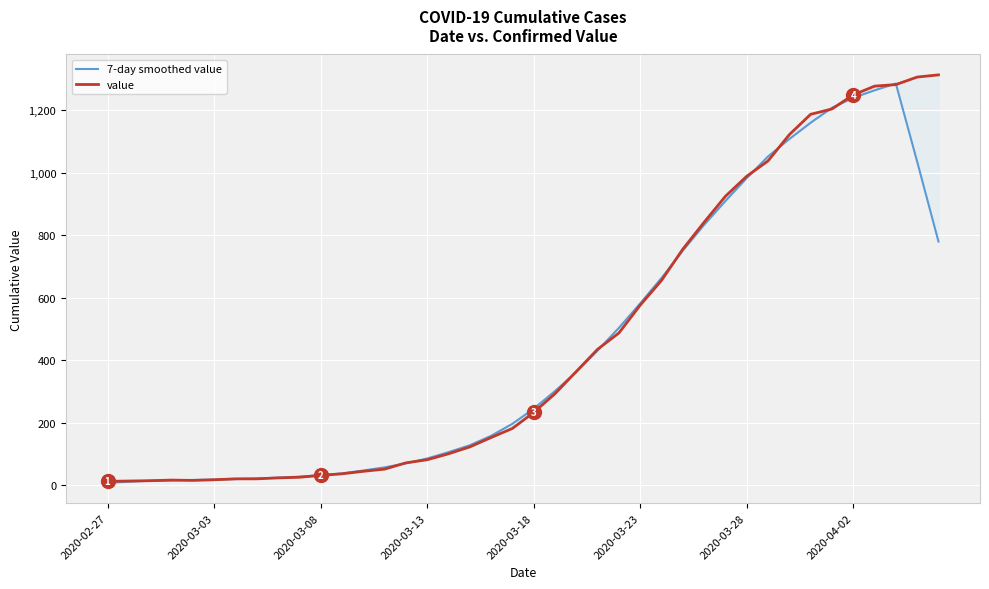

How many distinct data groups are displayed?

2